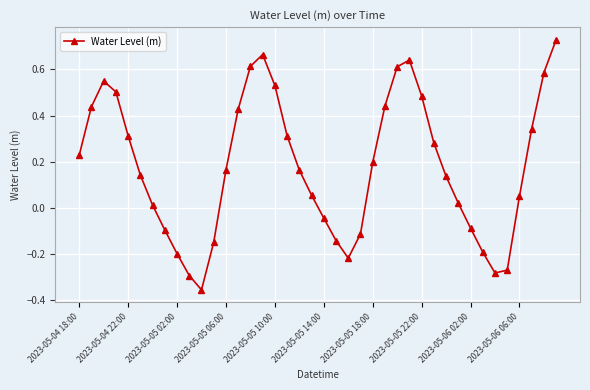

How many points are higher than both their immediate neighbors (excluding endpoints)?

3